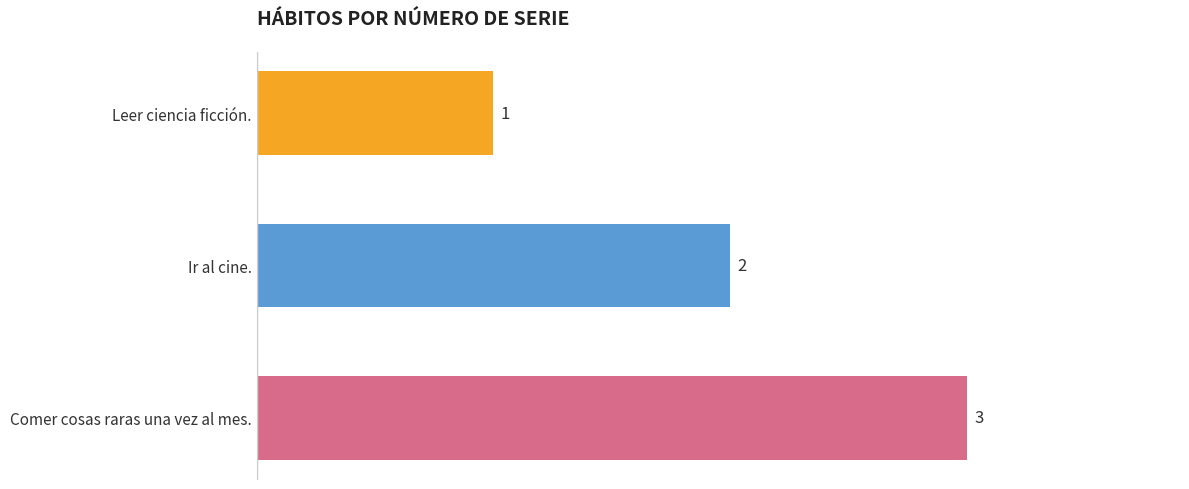

Does the chart contain any negative values?

No